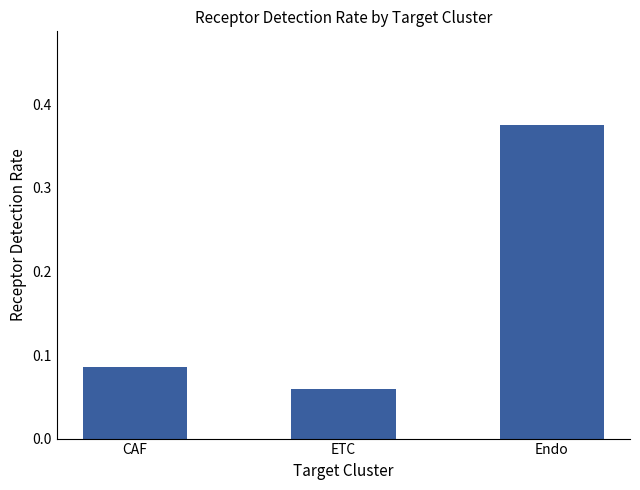

True or false: the data shows 0.0 at CAF.

False